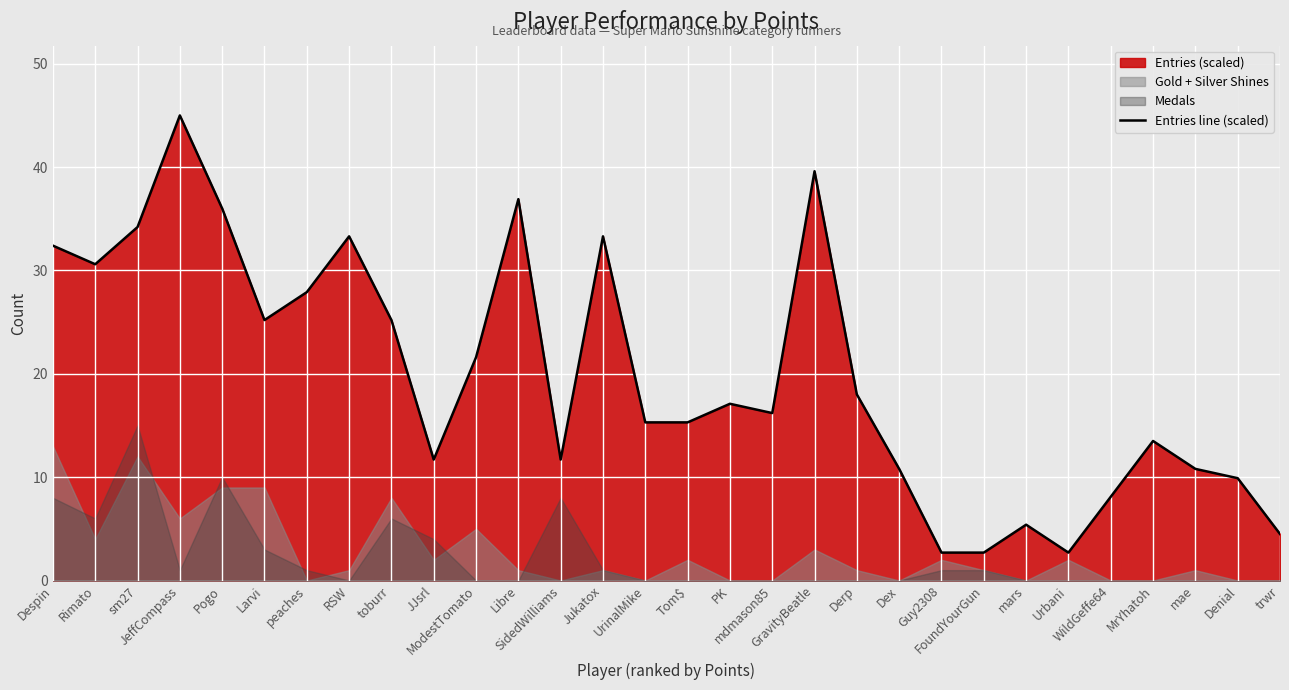

Does the chart display data point markers on the line(s)?

No